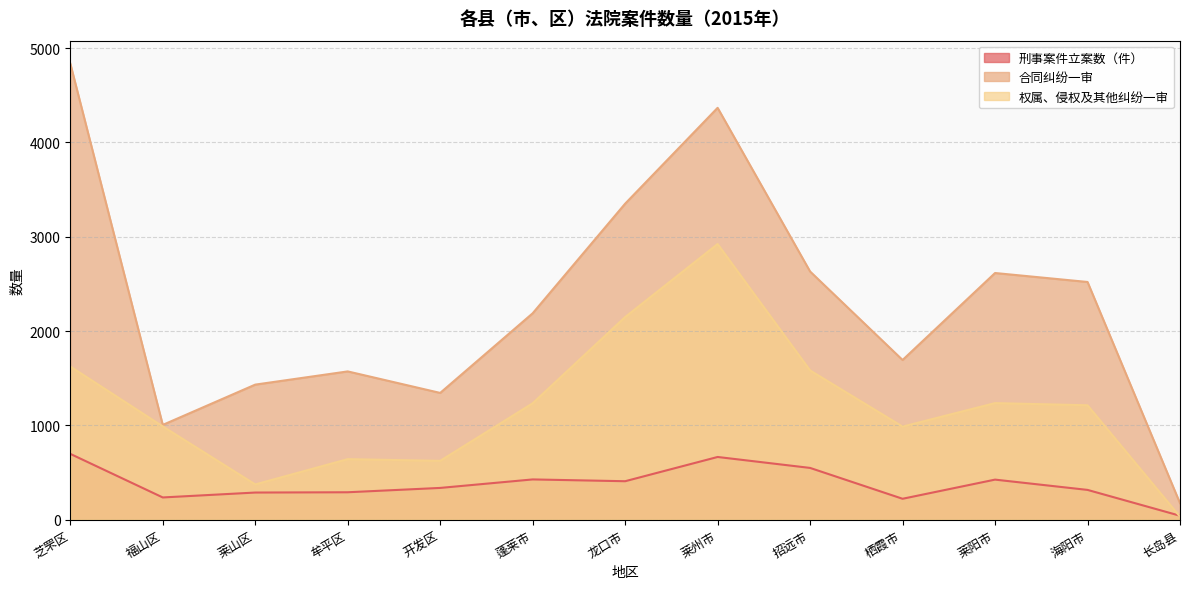

Does the chart display data point markers on the line(s)?

No